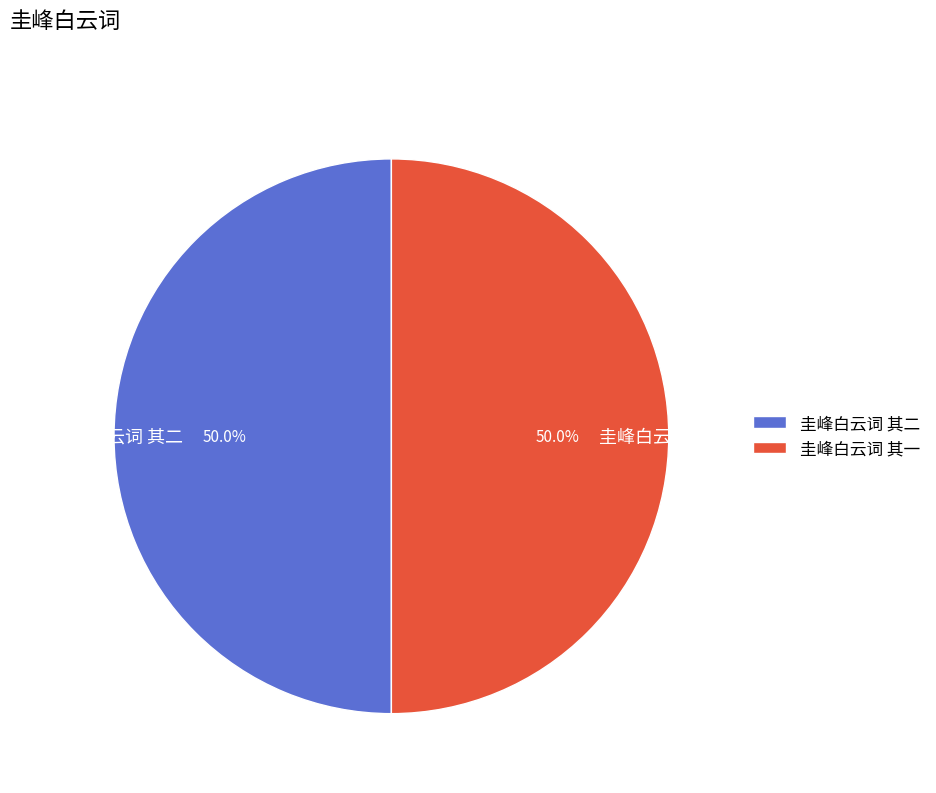

True or false: 圭峰白云词 其一 accounts for 40% of the total.

False